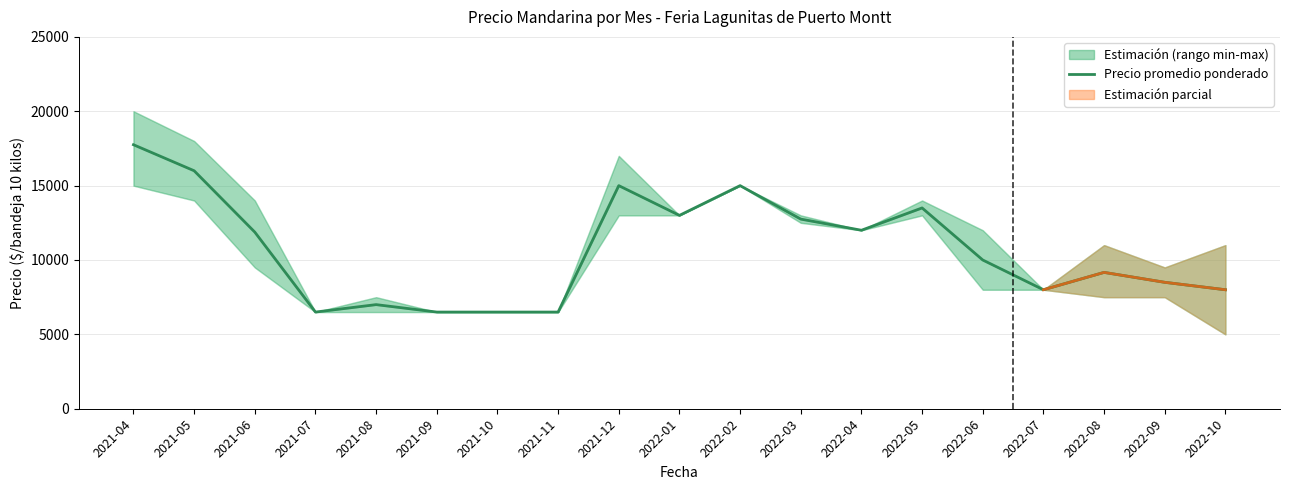

What is the label of the 11th point from the right?

2021-12